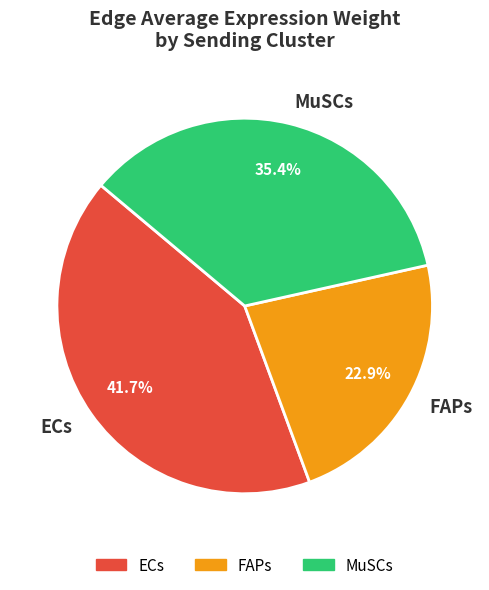

Is there any slice that represents more than half of the pie?

No